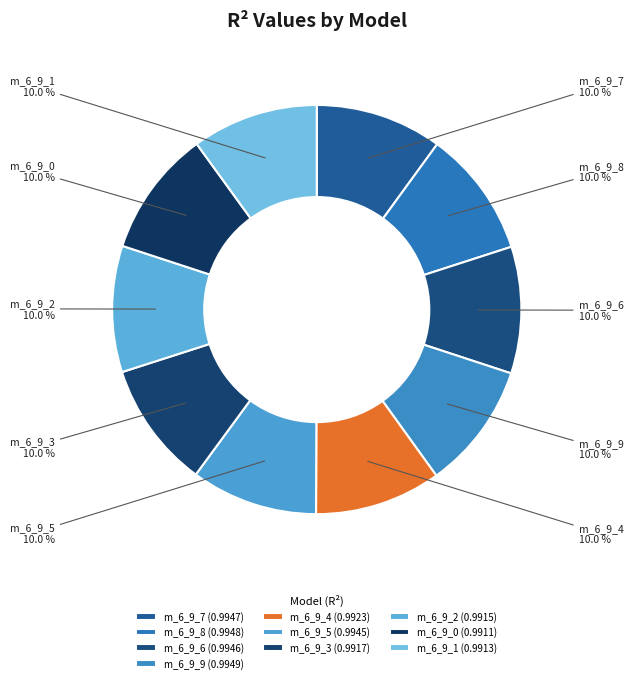

Is there a majority slice in this chart?

No